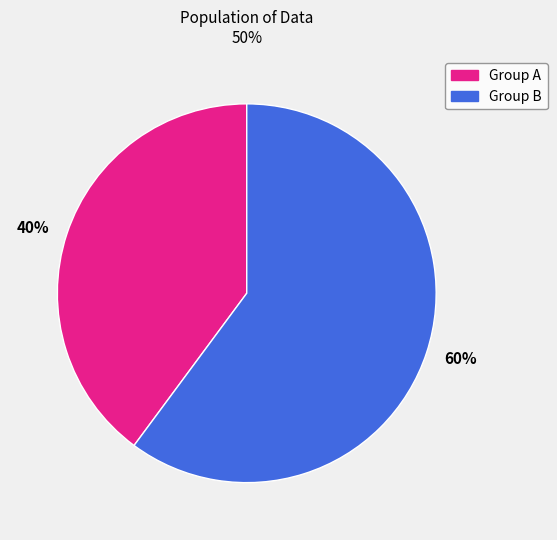

How many segments does this pie chart have?

2